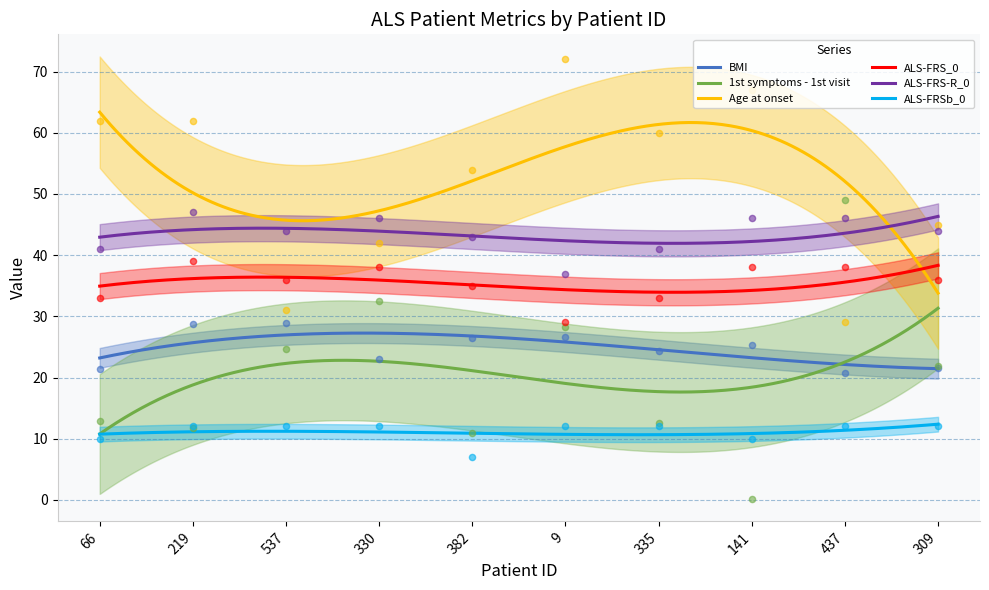

What are all the series names shown in the legend?

BMI, 1st symptoms - 1st visit, Age at onset, ALS-FRS_0, ALS-FRS-R_0, ALS-FRSb_0